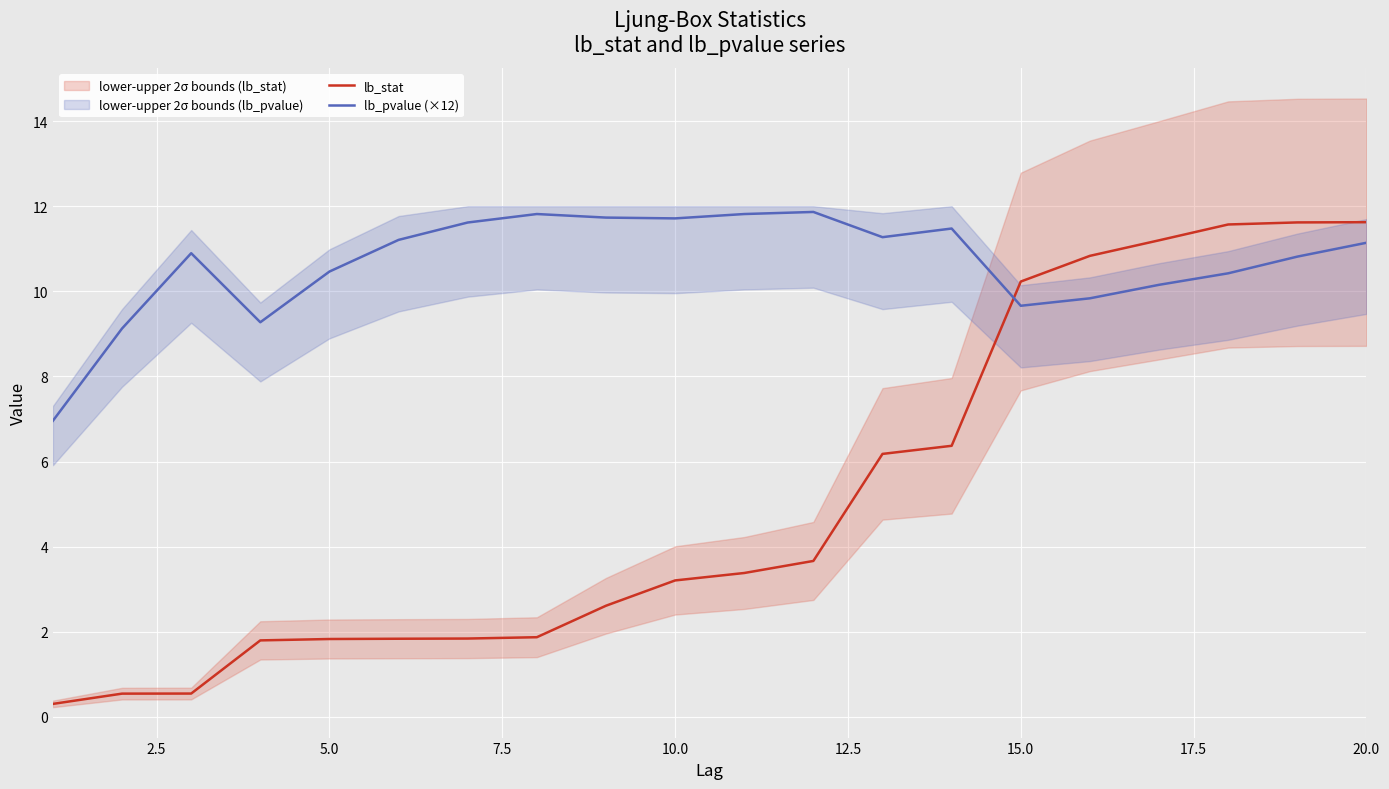

The value of lb_pvalue (×12) at 15.0 is 6.7. True or false?

False